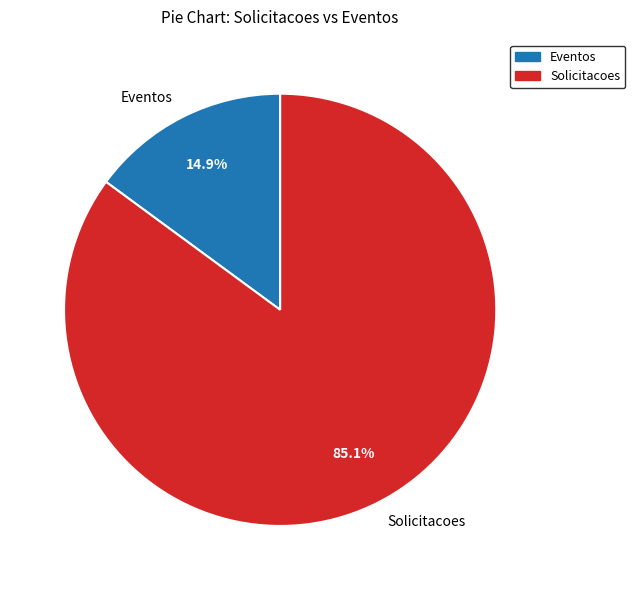

Is there any slice that represents more than half of the pie?

Yes